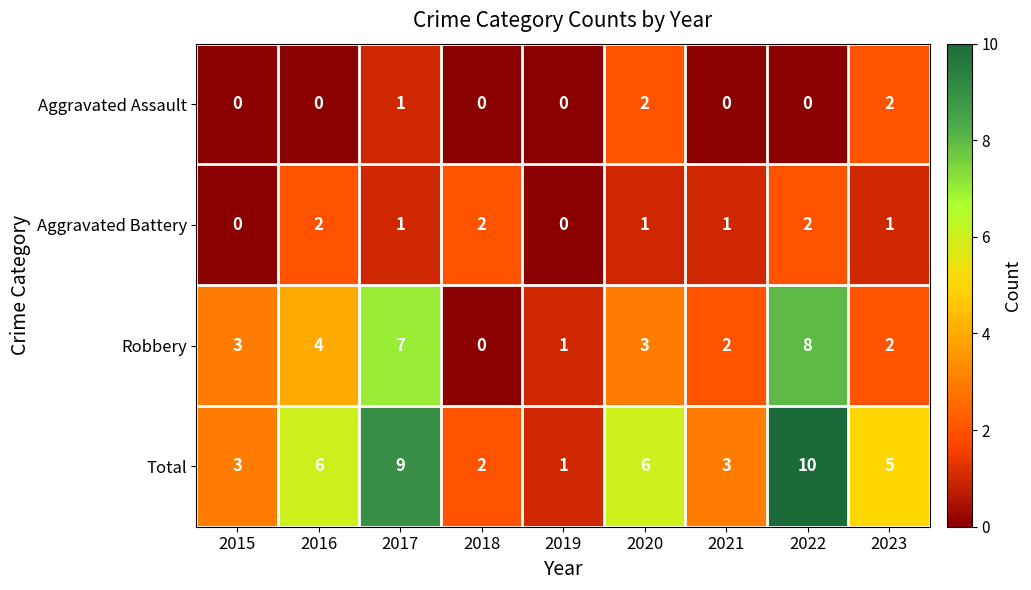

Which series has the widest spread of values?

Total